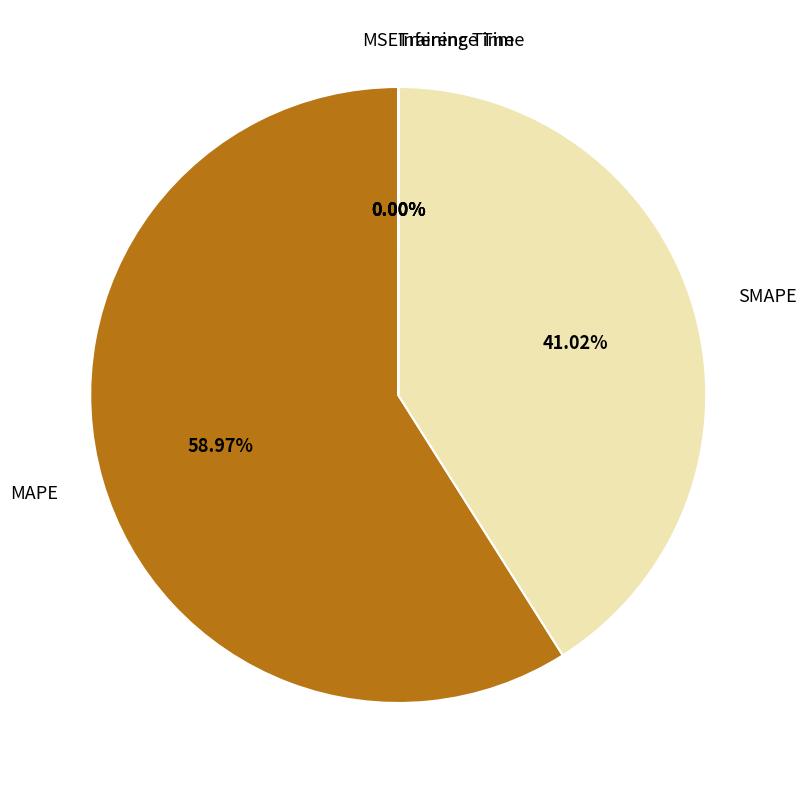

What is the majority slice?

MAPE